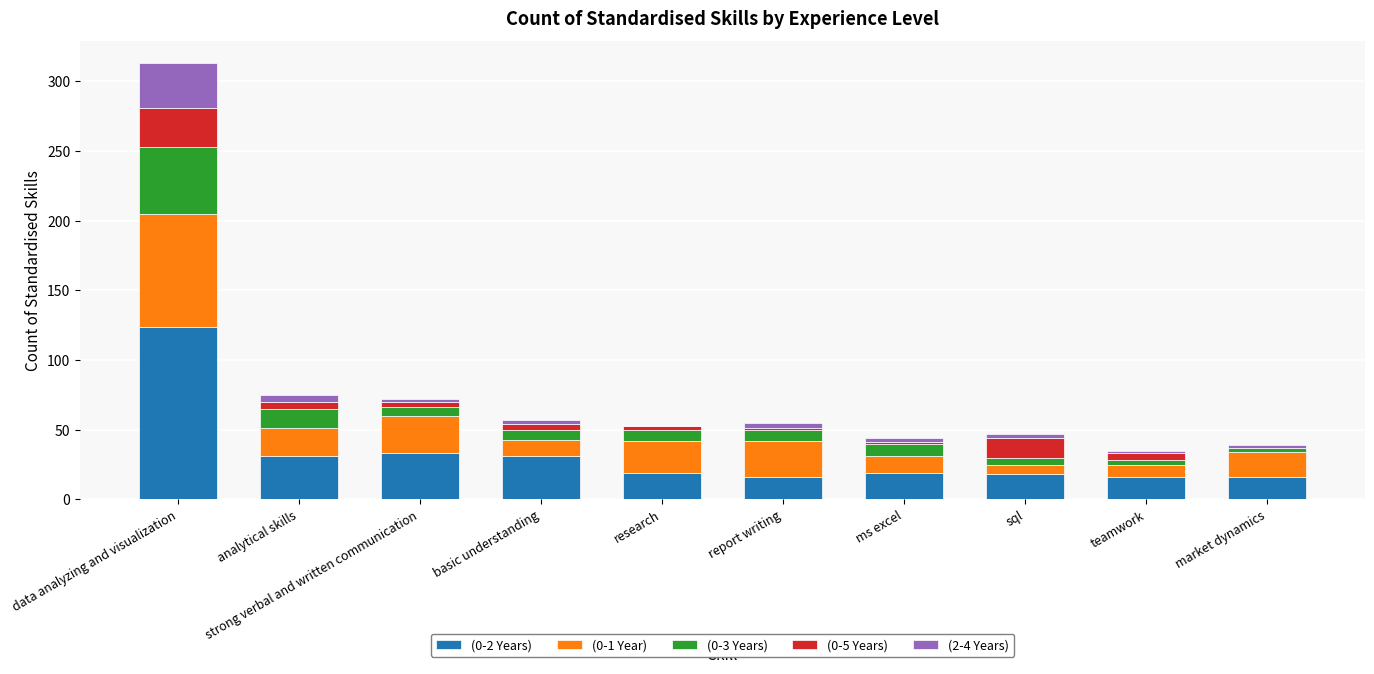

True or false: (0-2 Years) has a value of 16 at report writing.

True